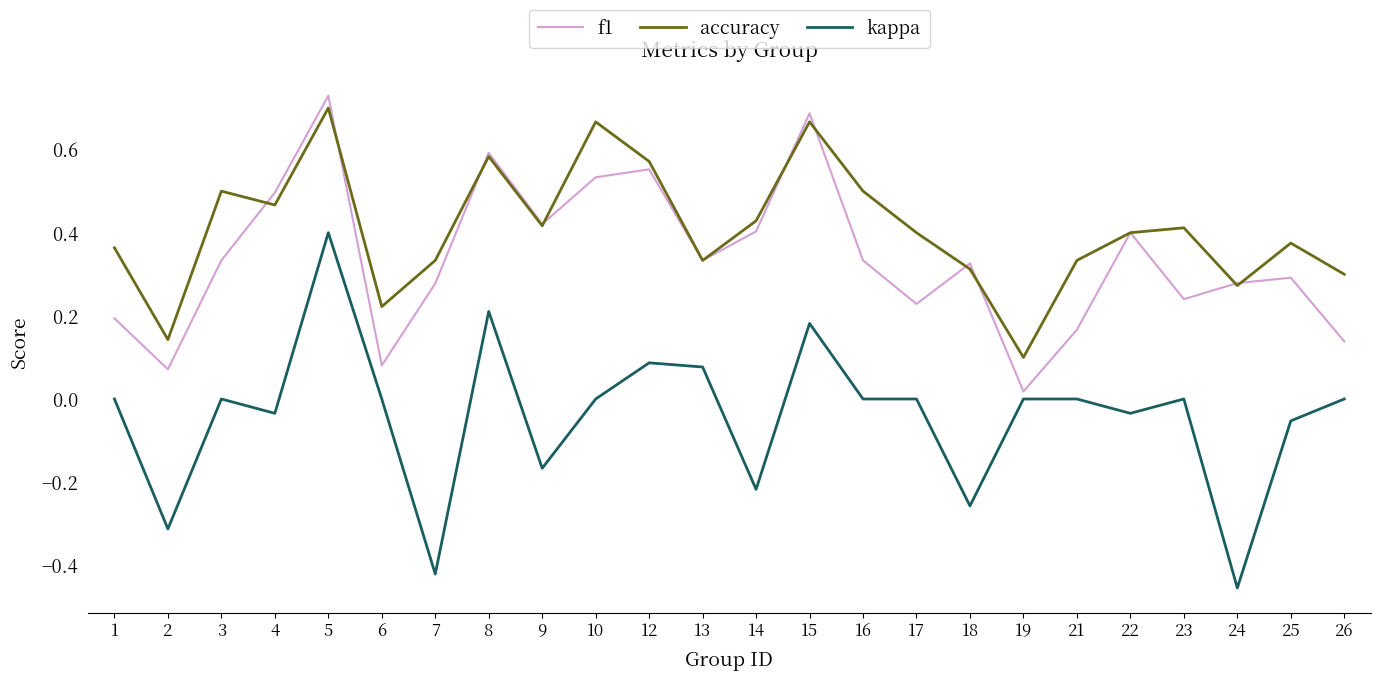

Which label corresponds to the smallest value in the chart?

24